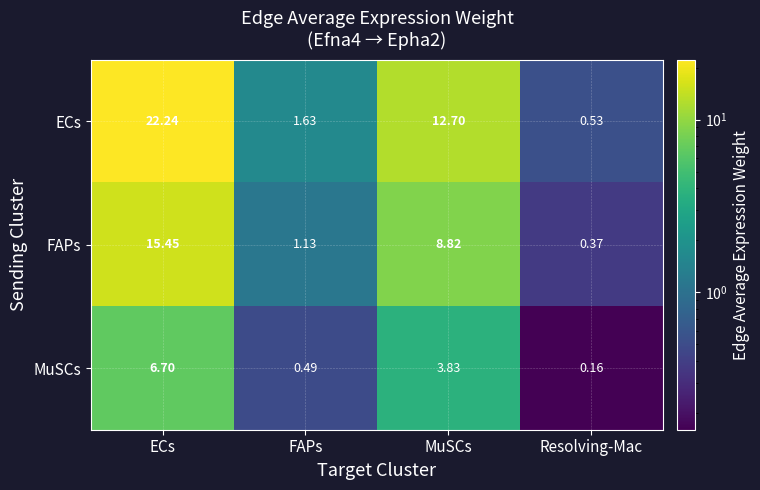

Which category has the highest value across all series?

ECs